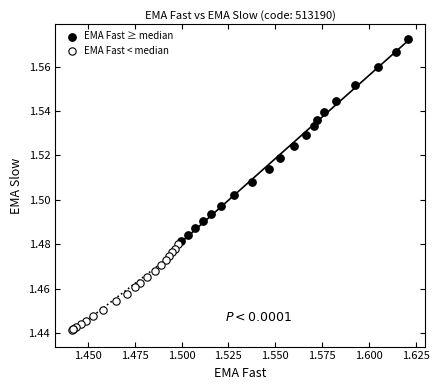

Which series contains the lowest Y value?

EMA Fast < median